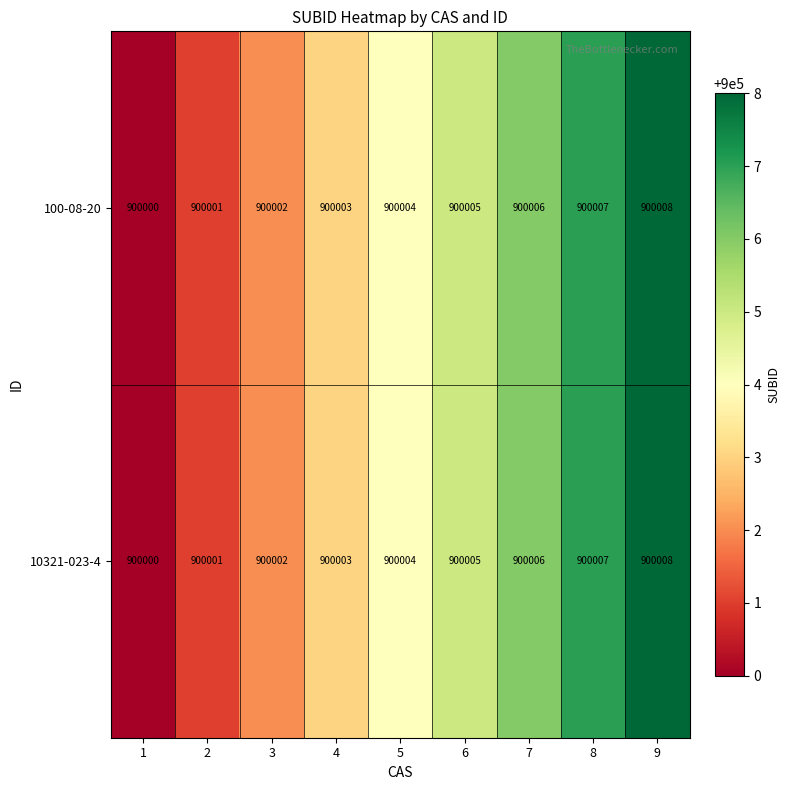

What is the approximate value of 10321-023-4 at 9?

900008